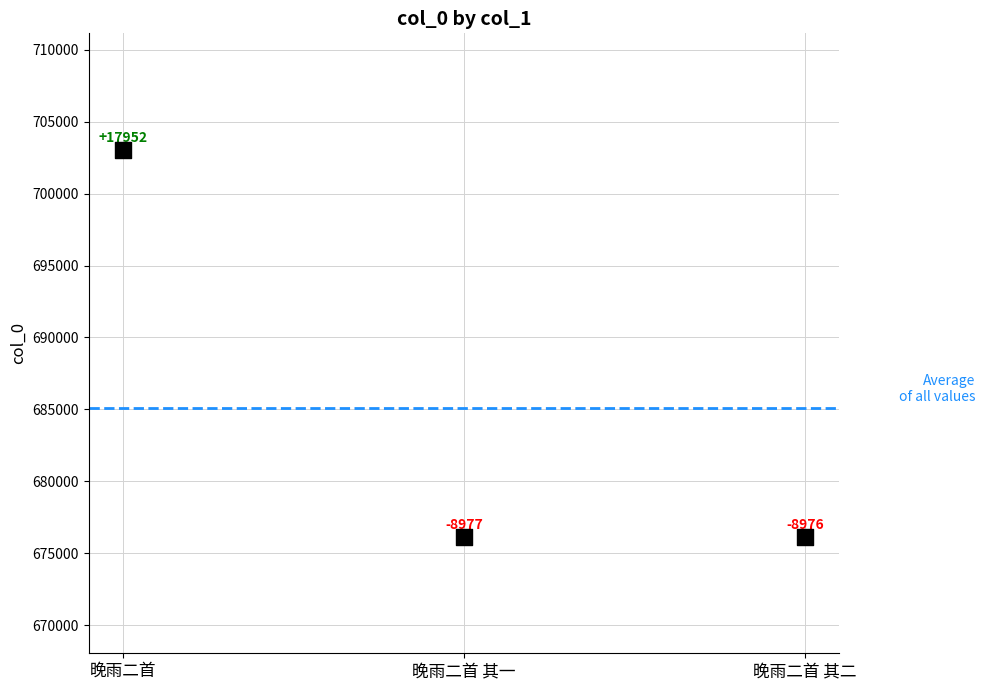

What is the range of Y values (max minus min)?

26929